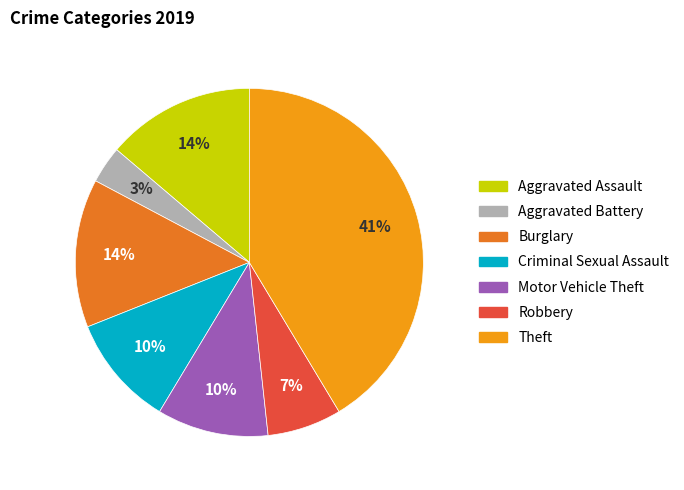

To the nearest percent, what is the difference between the largest and smallest slice percentages?

38%